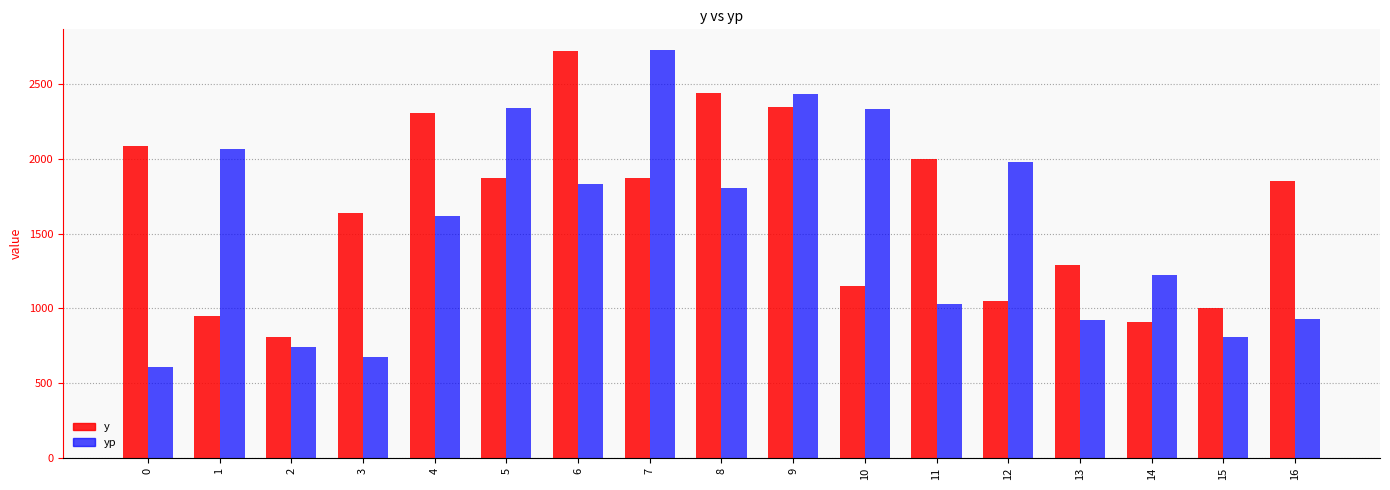

Rank the series at 16 from highest to lowest value.

y, yp